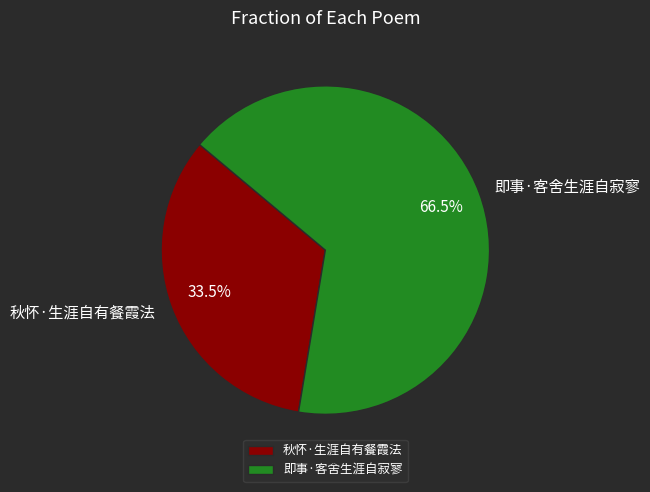

How many slices are in this pie chart?

2